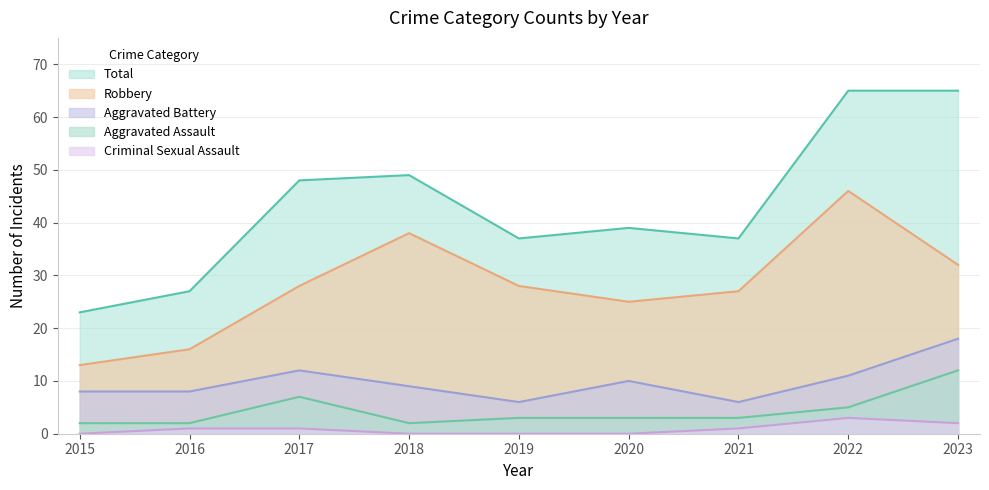

Which category has the highest value across all series?

2022